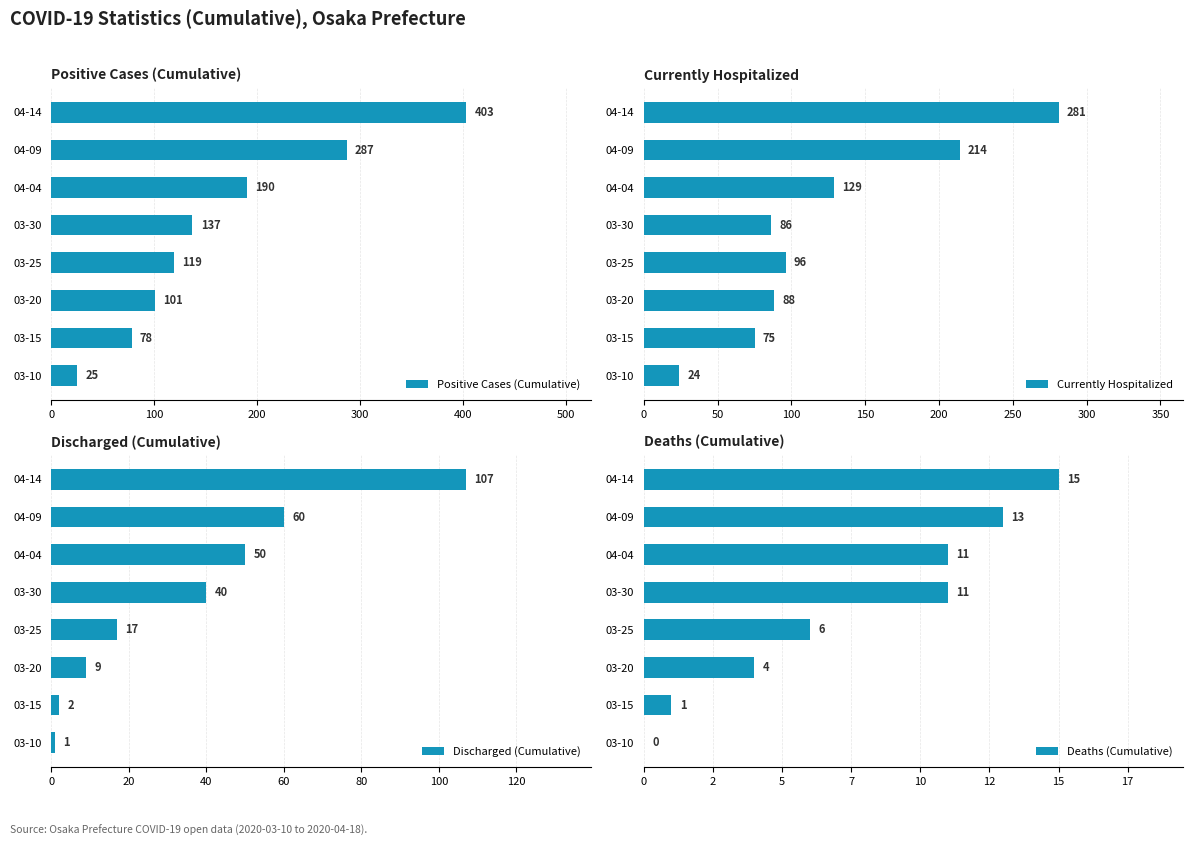

Rank the categories by Positive Cases (Cumulative) value from highest to lowest.

04-14, 04-09, 04-04, 03-30, 03-25, 03-20, 03-15, 03-10